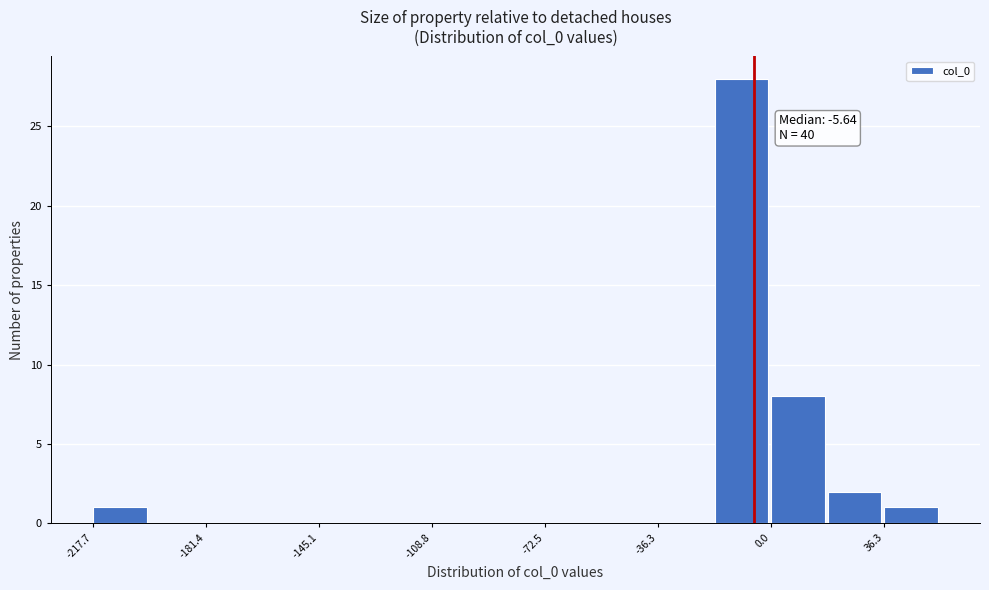

Around what value on the x-axis is the tallest bar? Give the approximate position of its centre, as read against the axis.

-10